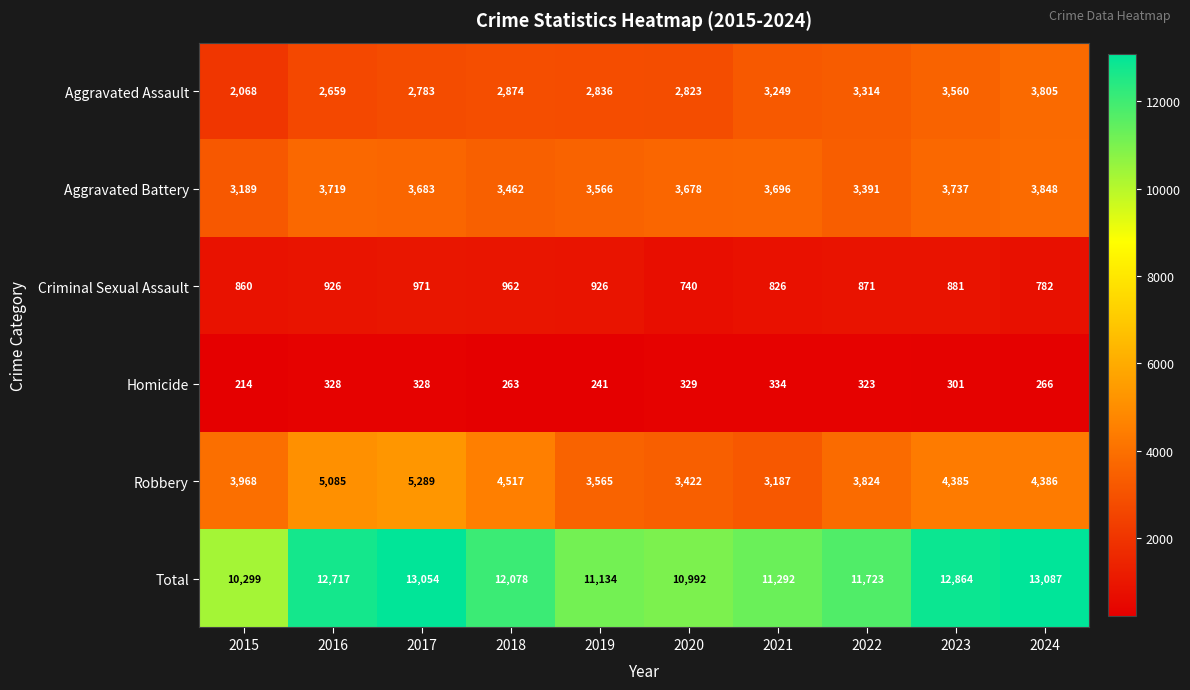

Between 2018 and 2021, which series saw the biggest shift?

Robbery